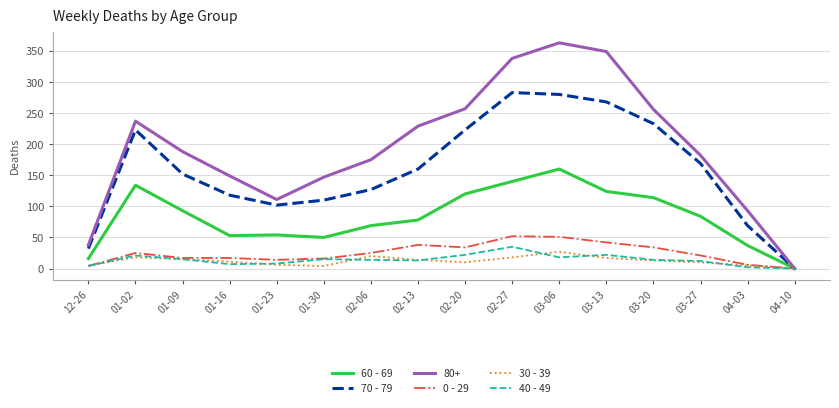

True or false: 40 - 49 and 30 - 39 cross at least once.

True